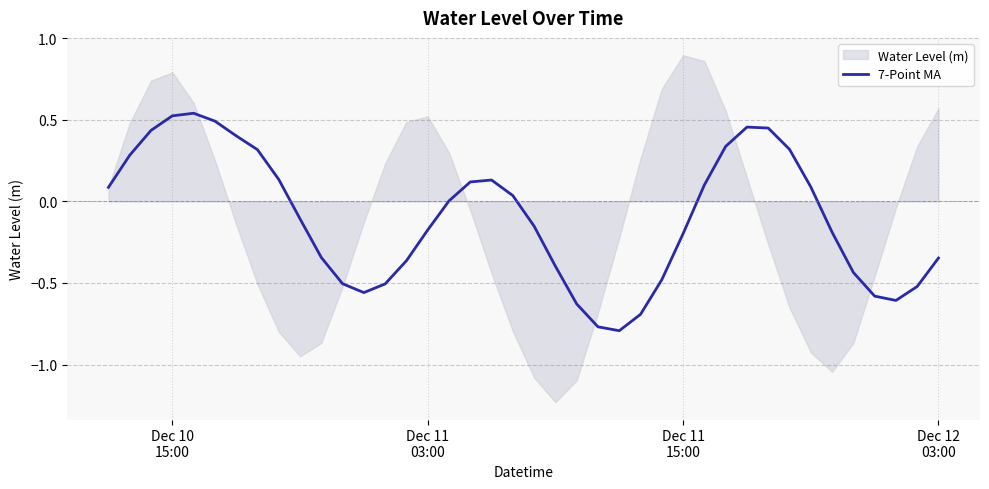

How many values are below 0?

21